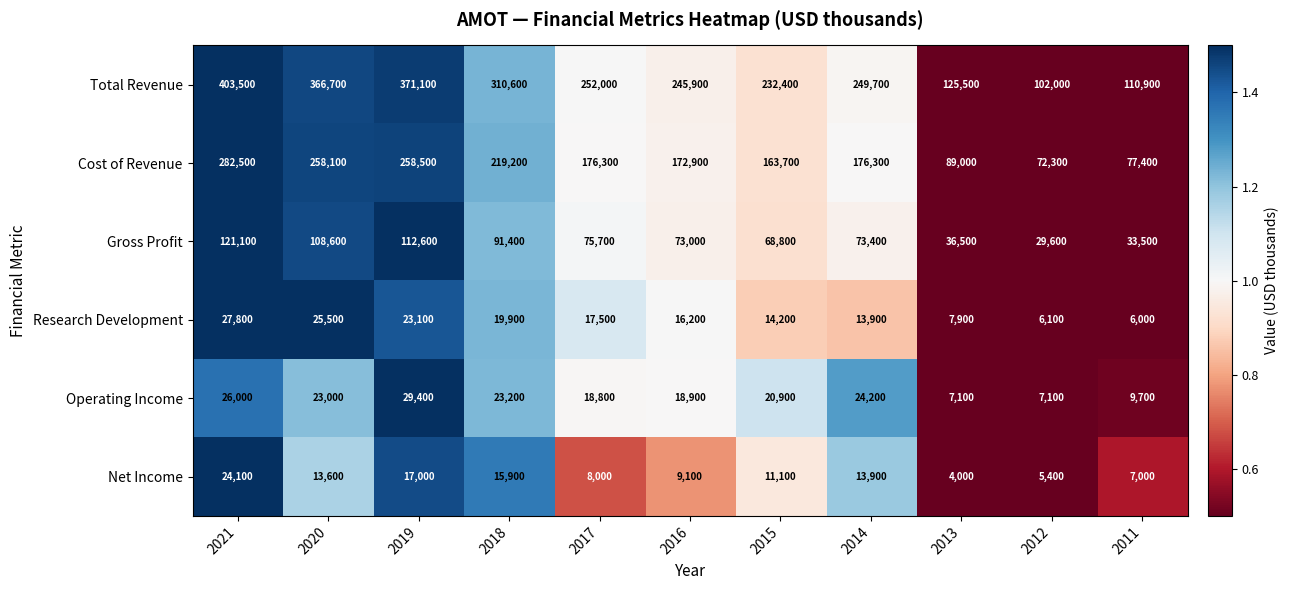

Where does the Research Development series first go above 16200?

2021